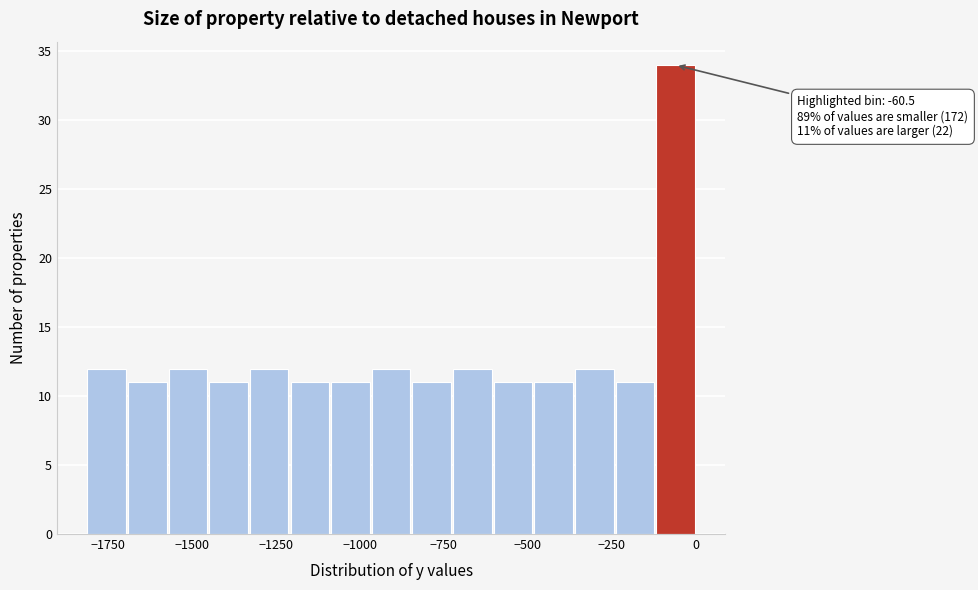

Around what value on the x-axis is the tallest bar? Give the approximate position of its centre, as read against the axis.

-50